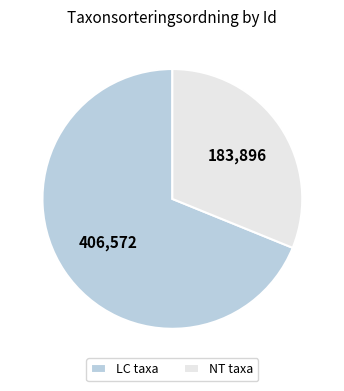

Is the sum of LC taxa and NT taxa greater than half?

Yes